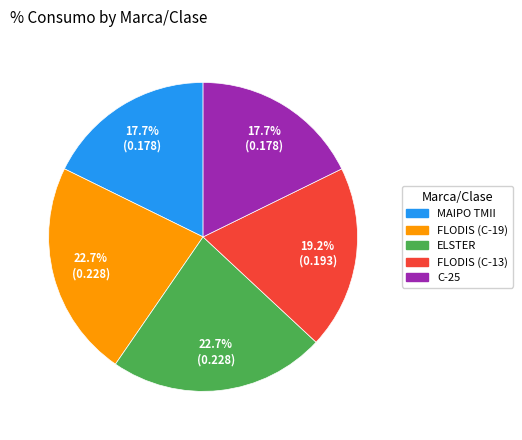

Does any single category account for the majority?

No